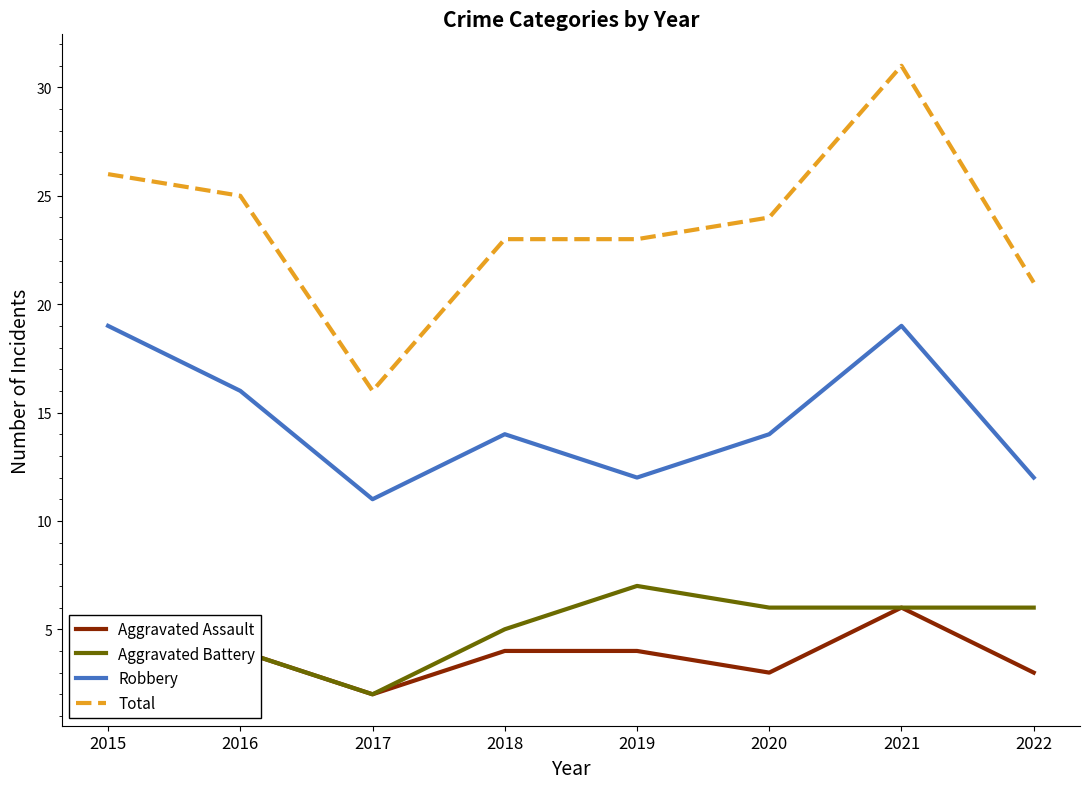

True or false: Aggravated Assault and Total cross at least once.

False